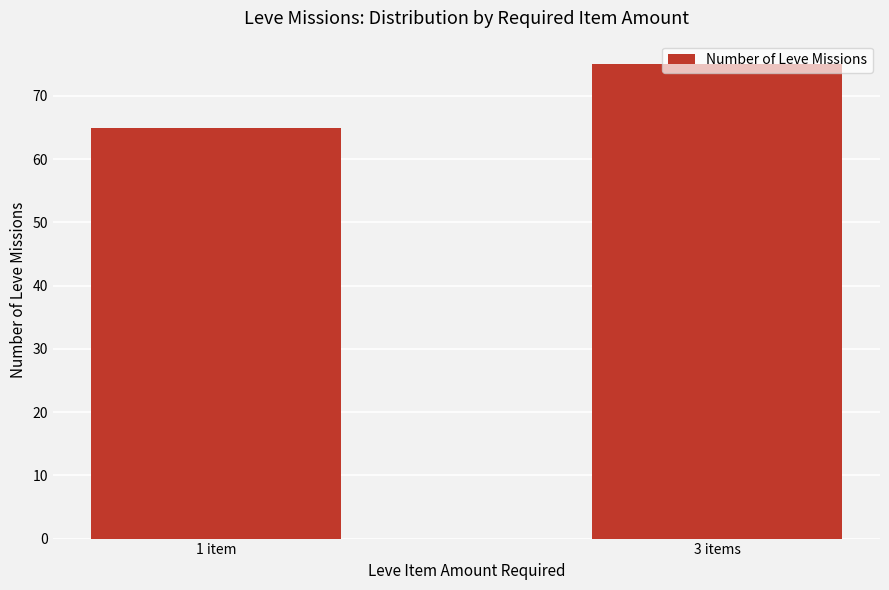

What is the label of the 2nd bar from the left?

3 items